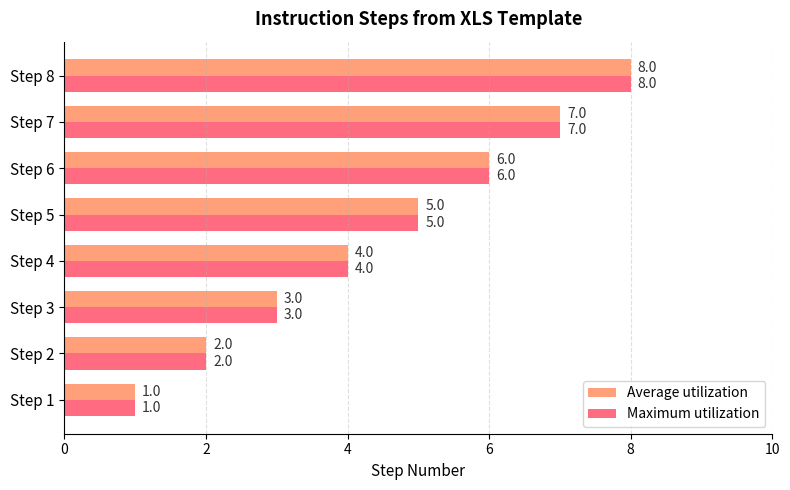

At which category is the sum across all series the highest?

Step 8